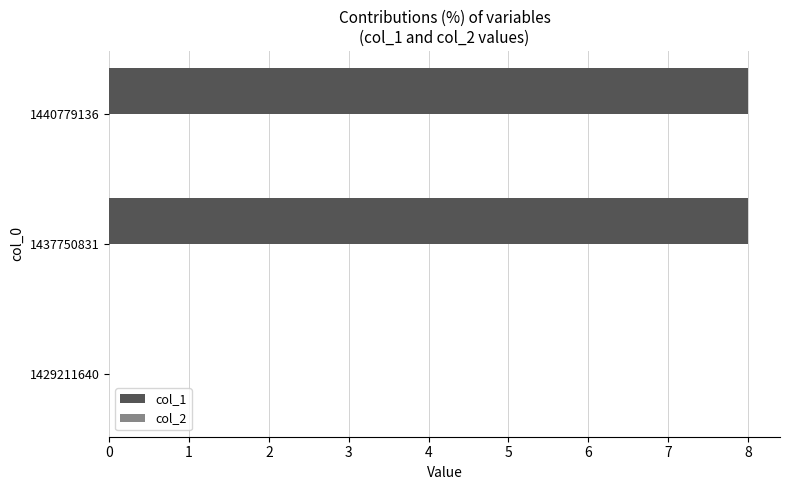

Which has a higher value, 1440779136 or 1429211640?

1440779136